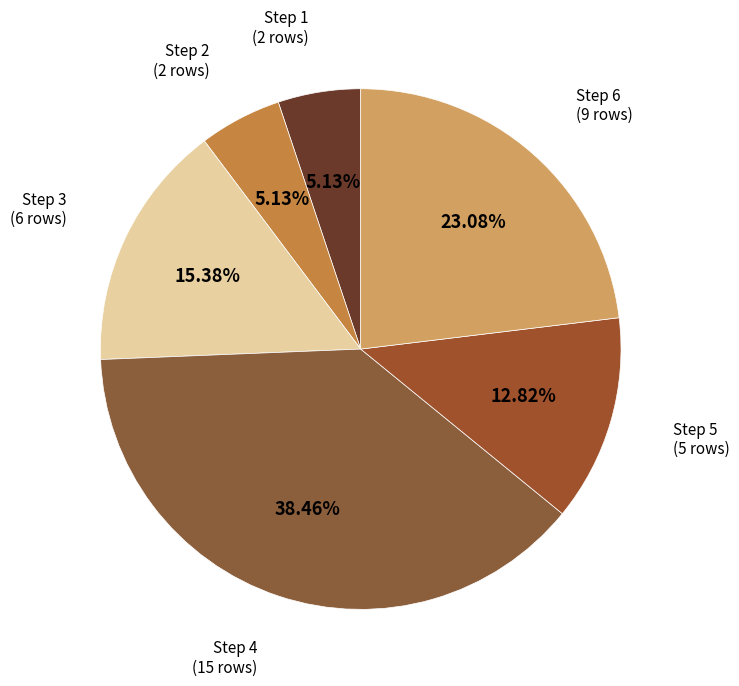

Does Step 2 account for over 50% of the chart?

No